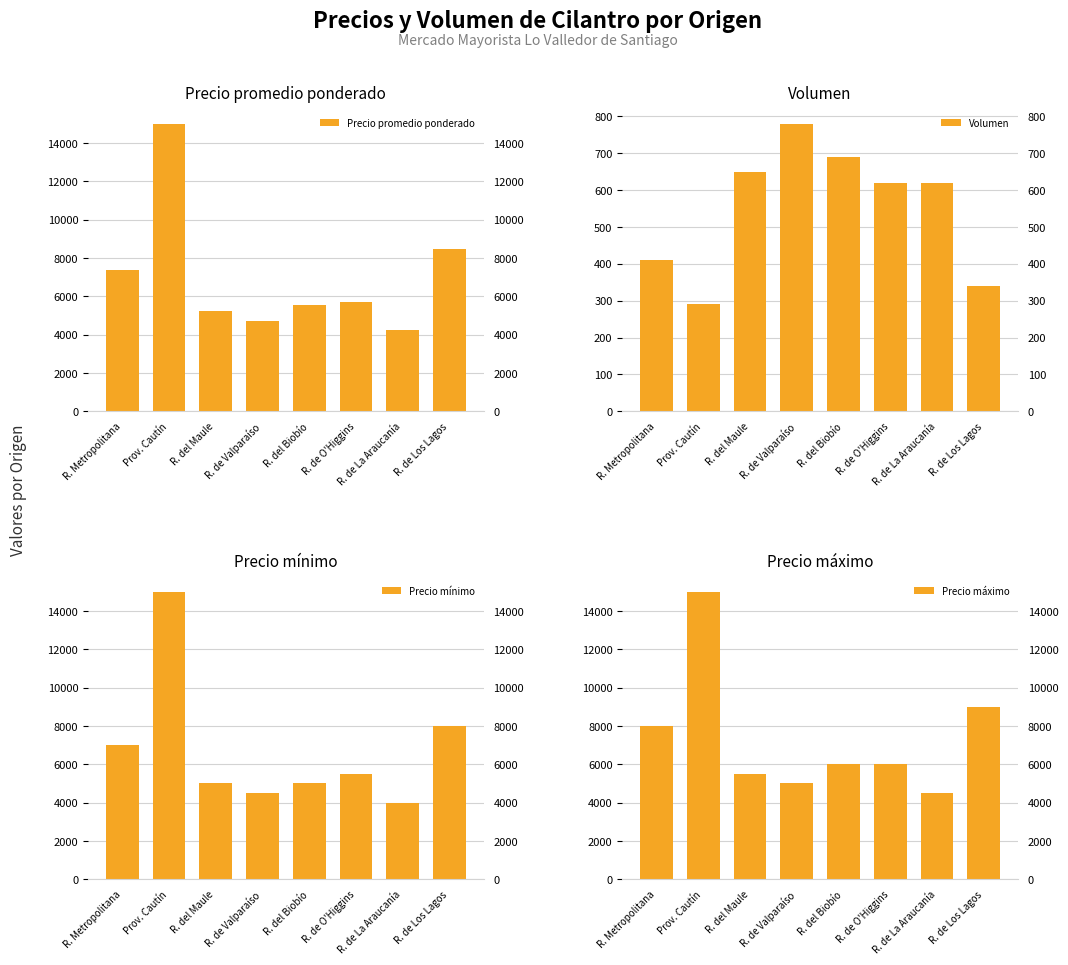

Reading left to right, extract all data points from this chart.

Precio promedio ponderado: R. Metropolitana=7390	Prov. Cautín=15000	R. del Maule=5223	R. de Valparaíso=4712	R. del Biobío=5551	R. de O'Higgins=5718	R. de La Araucanía=4218	R. de Los Lagos=8441
Volumen: R. Metropolitana=410	Prov. Cautín=290	R. del Maule=650	R. de Valparaíso=780	R. del Biobío=690	R. de O'Higgins=620	R. de La Araucanía=620	R. de Los Lagos=340
Precio mínimo: R. Metropolitana=7000	Prov. Cautín=15000	R. del Maule=5000	R. de Valparaíso=4500	R. del Biobío=5000	R. de O'Higgins=5500	R. de La Araucanía=4000	R. de Los Lagos=8000
Precio máximo: R. Metropolitana=8000	Prov. Cautín=15000	R. del Maule=5500	R. de Valparaíso=5000	R. del Biobío=6000	R. de O'Higgins=6000	R. de La Araucanía=4500	R. de Los Lagos=9000